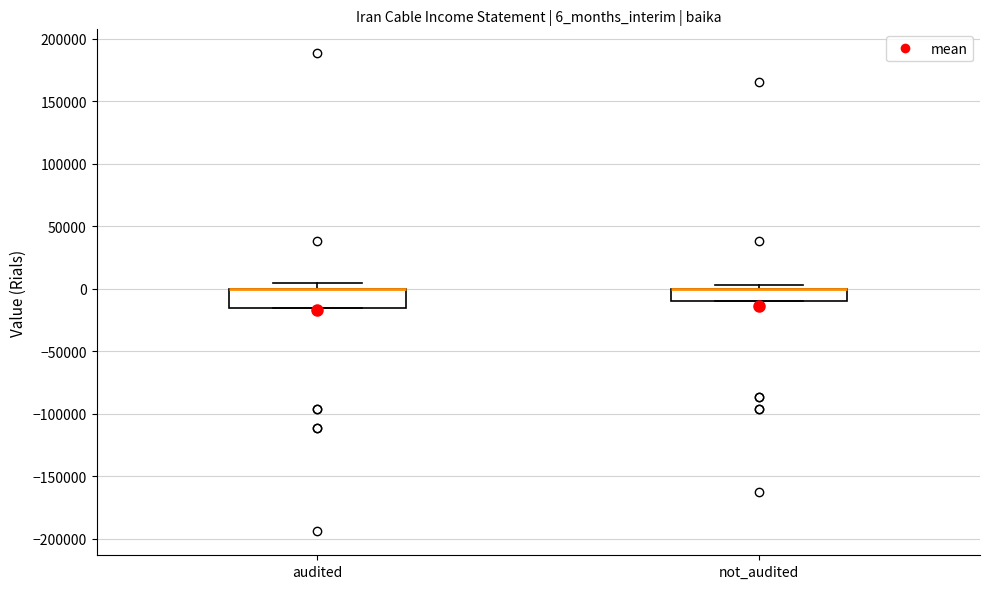

Comparing the boxes themselves (not the whiskers), which one is the tallest?

audited